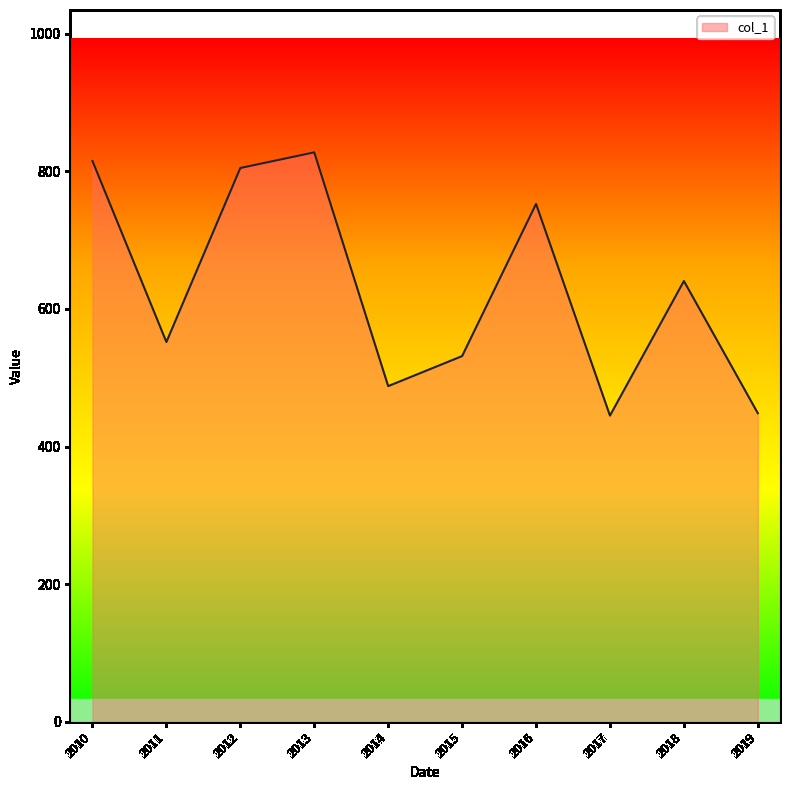

How many lines are shown in the chart?

1